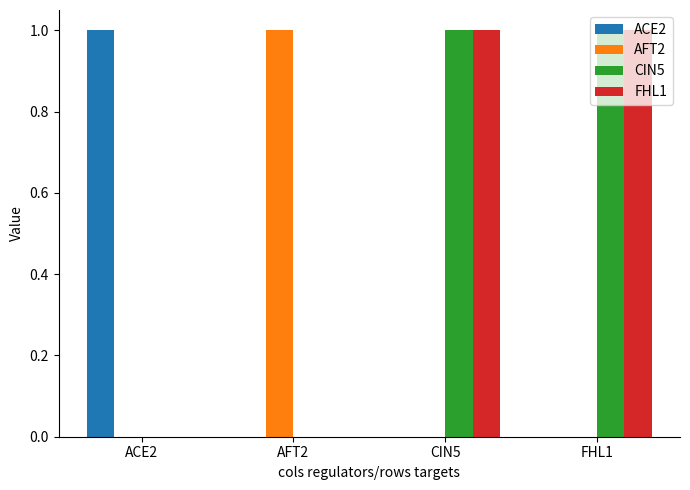

Count the FHL1 values in the range 0 to 1.

4